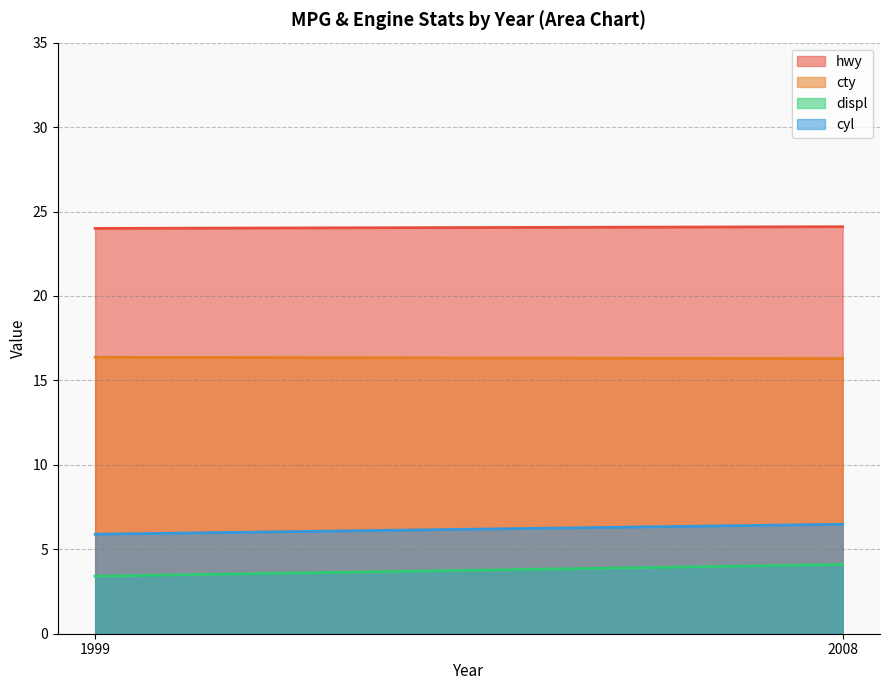

Count the number of data series in this chart.

4